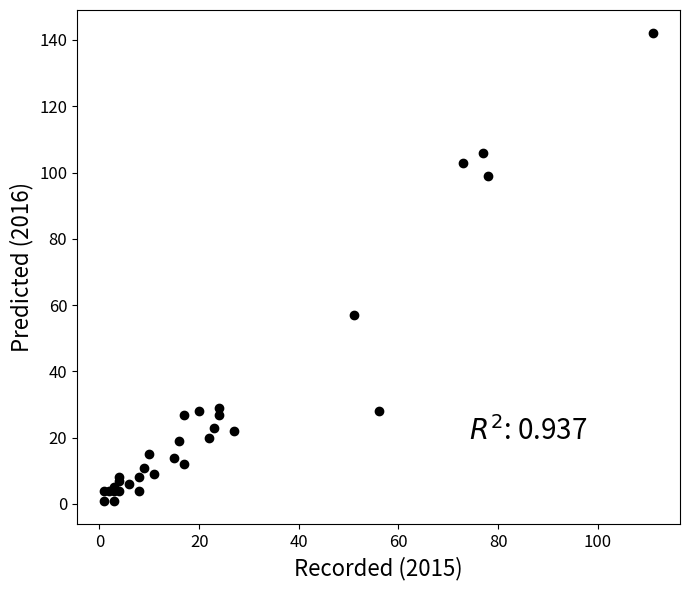

What Y value in the scatter plot is closest to 71?

57